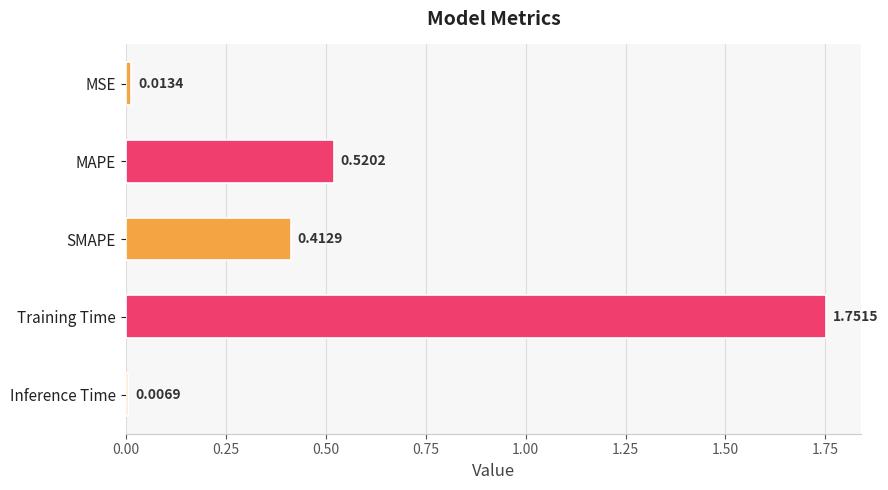

List the labels in order of value, smallest first.

Inference Time, MSE, SMAPE, MAPE, Training Time